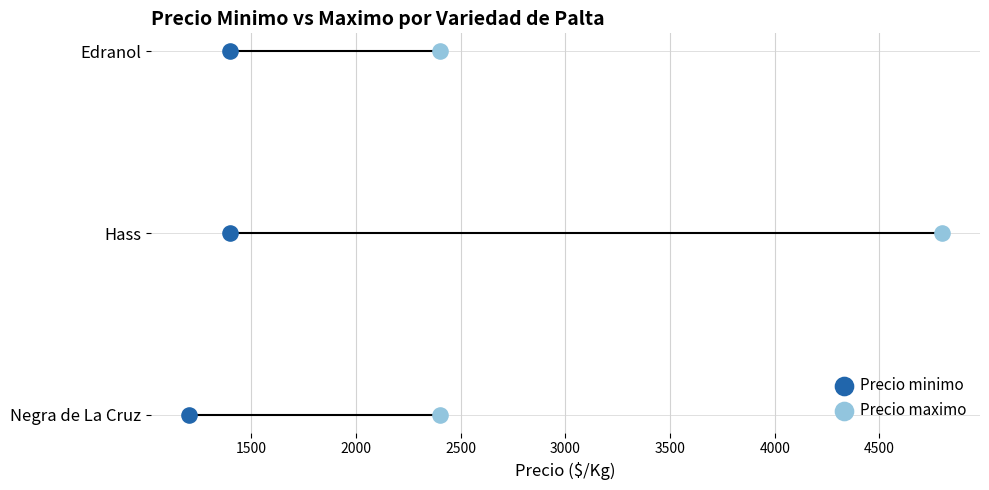

What are all the series names shown in the legend?

Precio minimo, Precio maximo